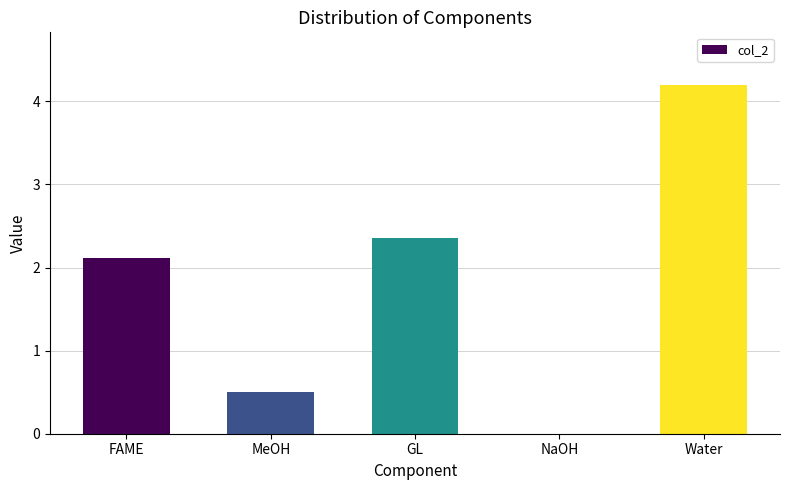

At which label does the data first exceed 2?

FAME